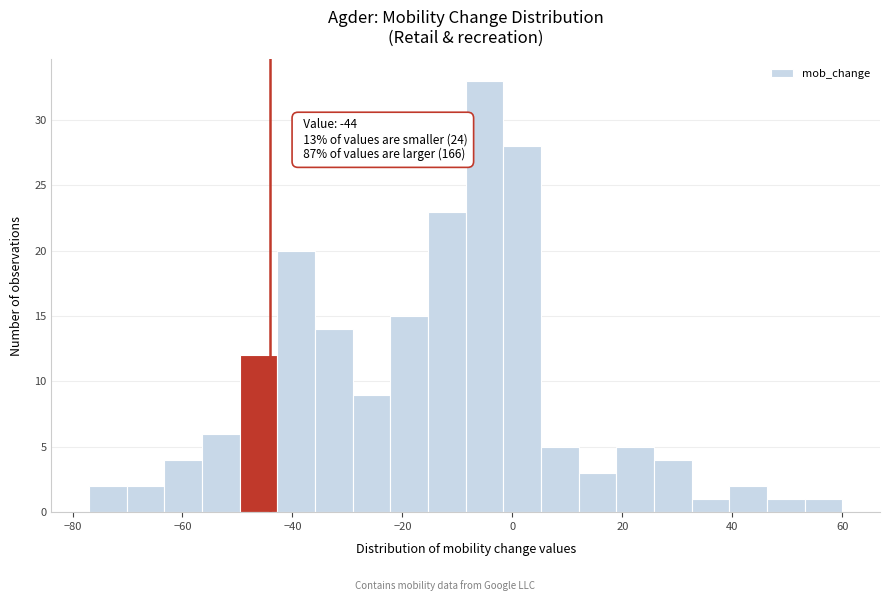

Around what value on the x-axis is the tallest bar? Give the approximate position of its centre, as read against the axis.

-6